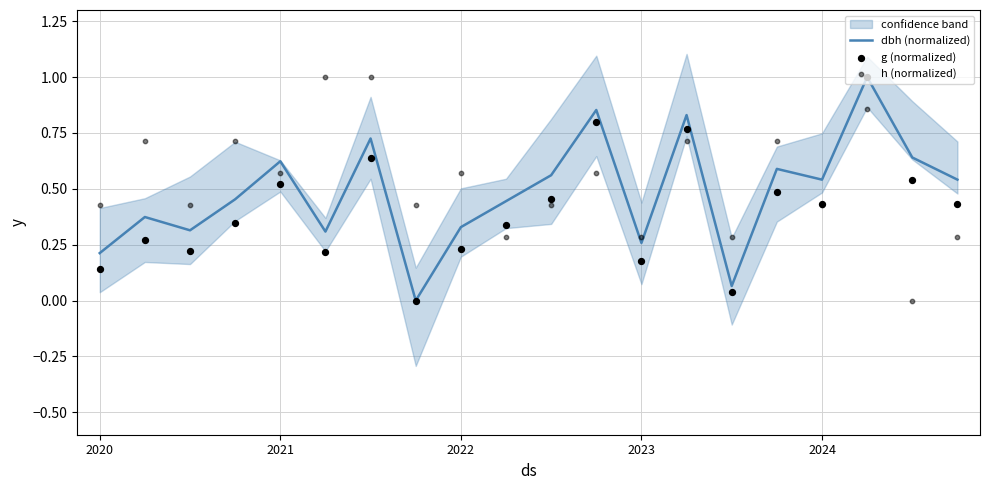

Which series contains the lowest Y value?

dbh (normalized)